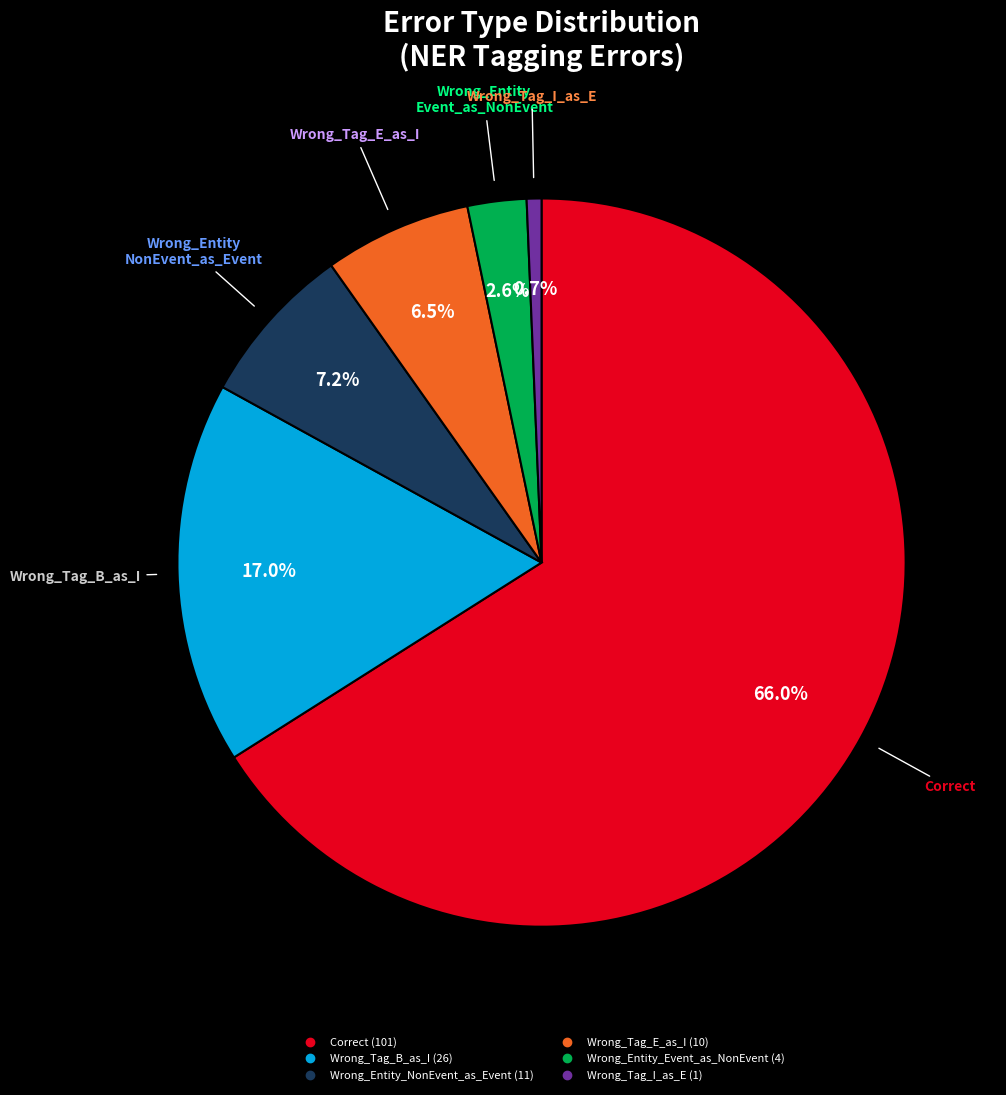

Is Wrong_Entity_NonEvent_as_Event the majority of the pie?

No